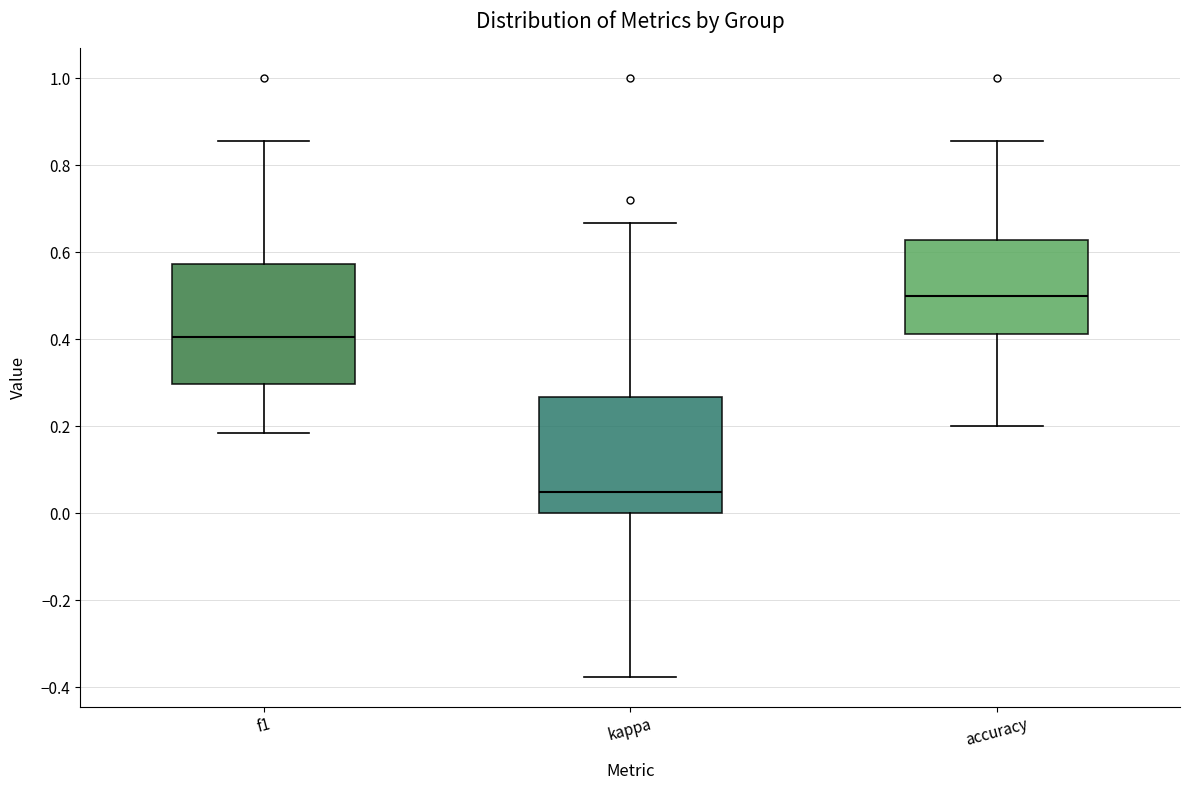

Reading left to right, transcribe this box plot: for each box, give where its median line is, the range the box spans, and where its two whiskers end, as read against the y-axis. The values are not printed on the chart, so give them approximately, as read against the axis.

f1: median 0.40, box 0.30 to 0.58, whiskers 0.18 to 0.86
kappa: median 0.04, box 0.00 to 0.26, whiskers -0.38 to 0.66
accuracy: median 0.50, box 0.42 to 0.62, whiskers 0.20 to 0.86